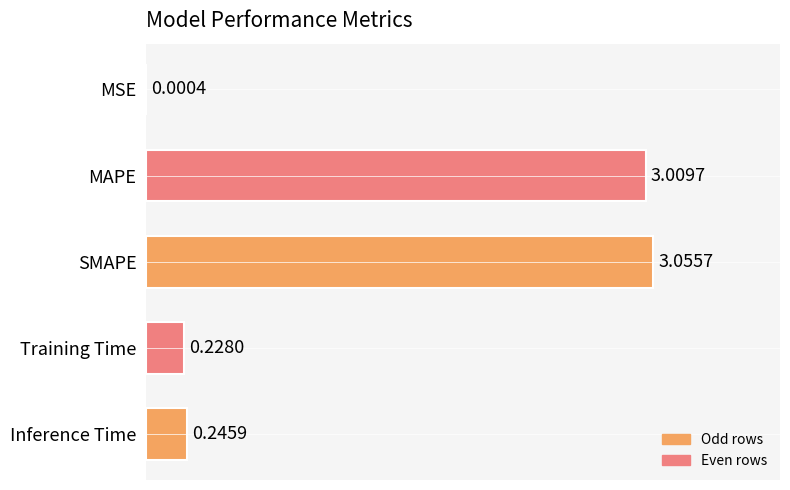

What is the sum of the values at MAPE and MSE?

3.0